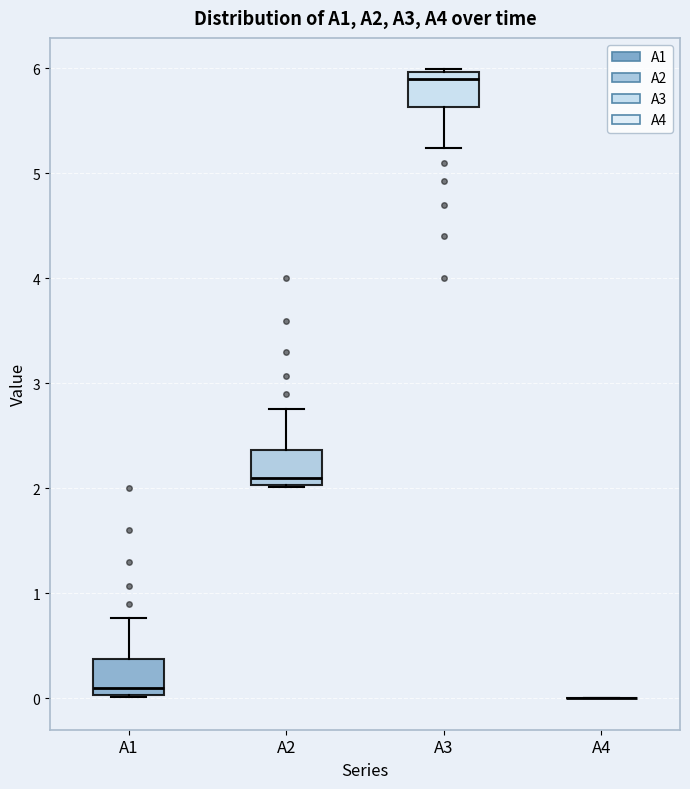

Reading left to right, transcribe this box plot: for each box, give where its median line is, the range the box spans, and where its two whiskers end, as read against the y-axis. The values are not printed on the chart, so give them approximately, as read against the axis.

A1: median 0.1, box 0.0 to 0.4, whiskers 0.0 to 0.8
A2: median 2.1, box 2.0 to 2.4, whiskers 2.0 to 2.8
A3: median 5.9, box 5.6 to 6.0, whiskers 5.2 to 6.0
A4: box collapsed to a line at 0.0, whiskers 0.0 to 0.0